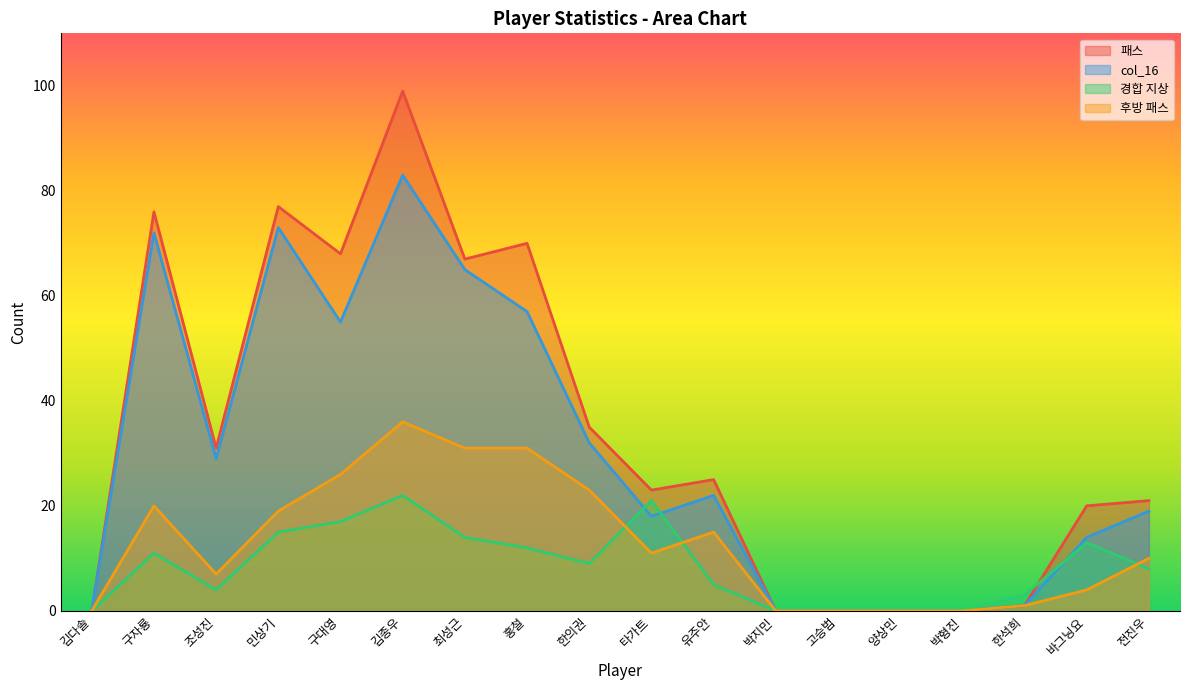

At which label does 패스 first exceed 25?

구자룡